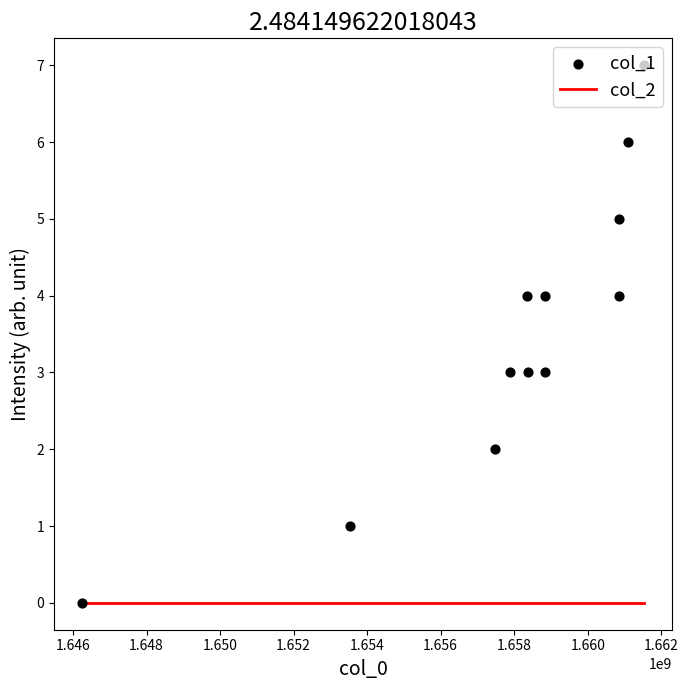

What are all the series names shown in the legend?

col_2, col_1